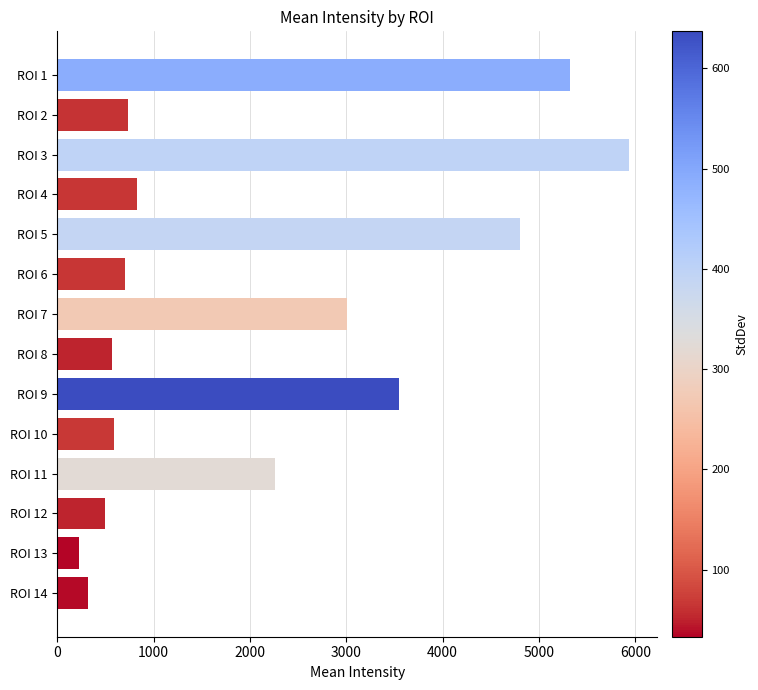

What is the value of the 12th bar from the top?

490.7